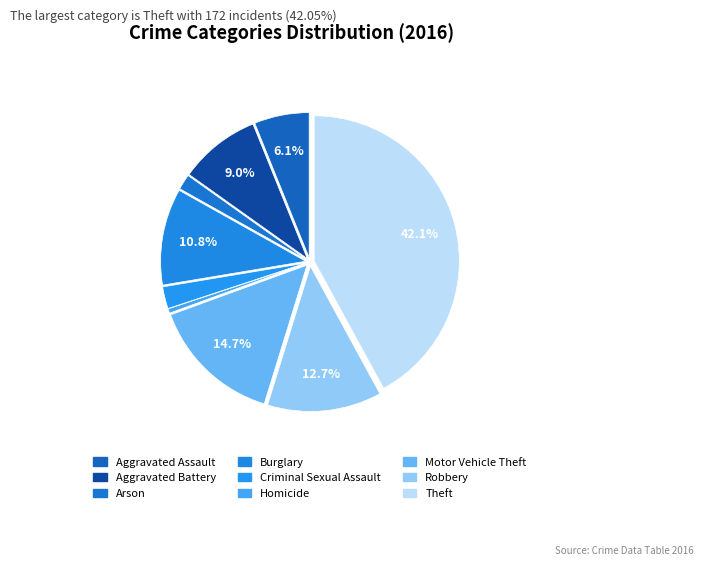

Is there a majority slice in this chart?

No